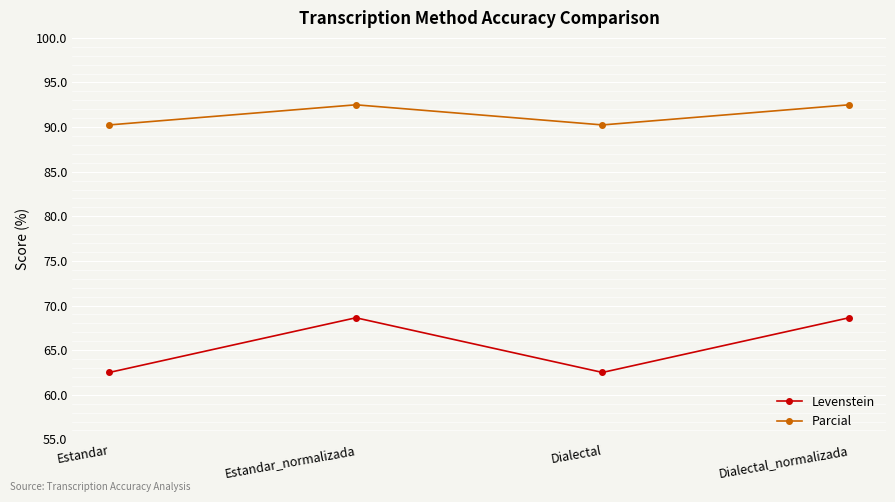

What is the maximum value shown in the chart?

92.5